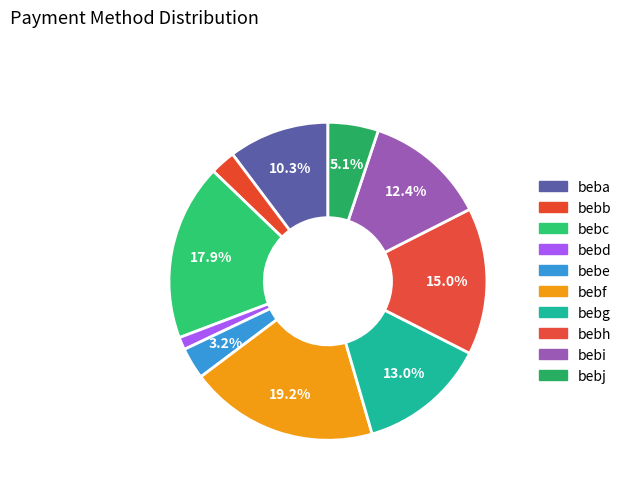

To the nearest percent, what is the difference between the largest and smallest slice percentages?

18%